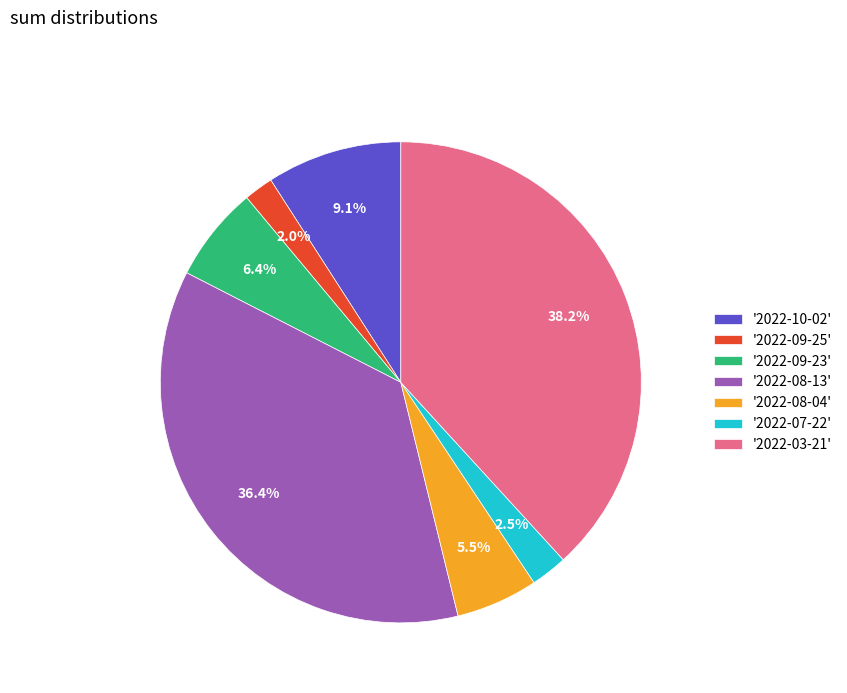

Count the number of slices in the pie.

7